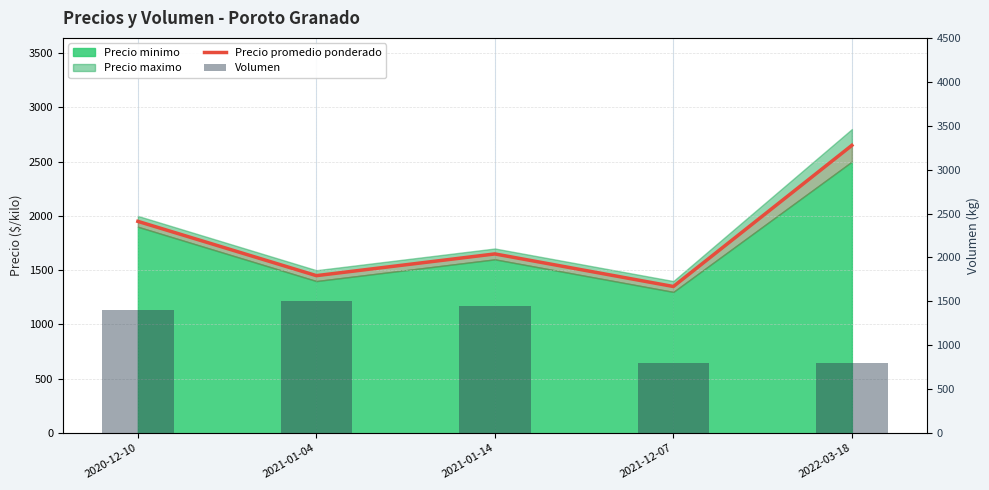

Which series changed the most between 2020-12-10 and 2021-12-07?

Precio promedio ponderado